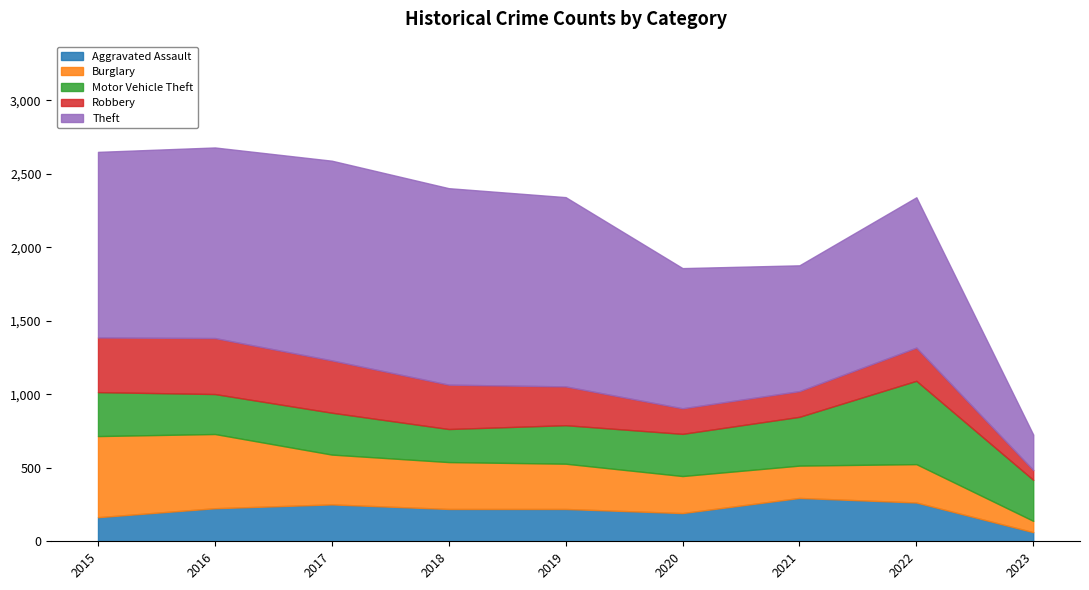

What is the value of the Motor Vehicle Theft point at the 7th from the left?

332